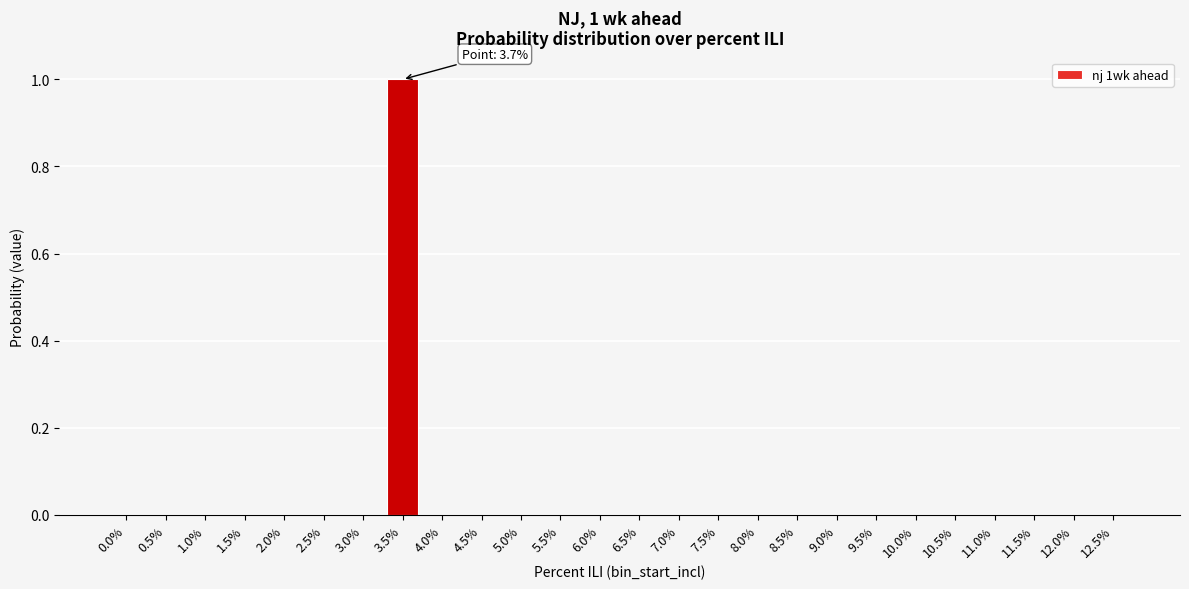

Reading left to right, extract all data points from this chart.

0.0%=0	0.5%=0	1.0%=0	1.5%=0	2.0%=0	2.5%=0	3.0%=0	3.5%=1	4.0%=0	4.5%=0	5.0%=0	5.5%=0	6.0%=0	6.5%=0	7.0%=0	7.5%=0	8.0%=0	8.5%=0	9.0%=0	9.5%=0	10.0%=0	10.5%=0	11.0%=0	11.5%=0	12.0%=0	12.5%=0